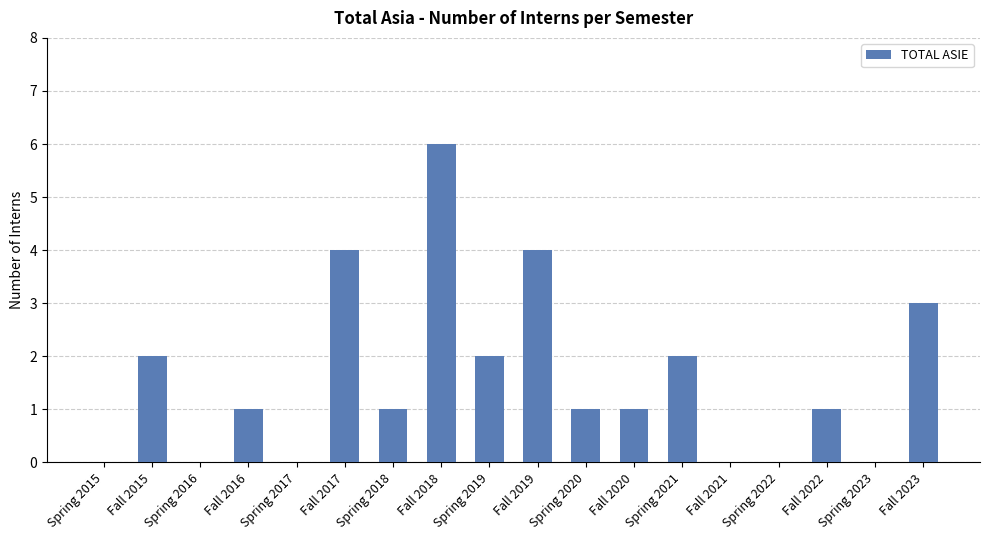

Is it true that the value at Fall 2021 is 0?

True